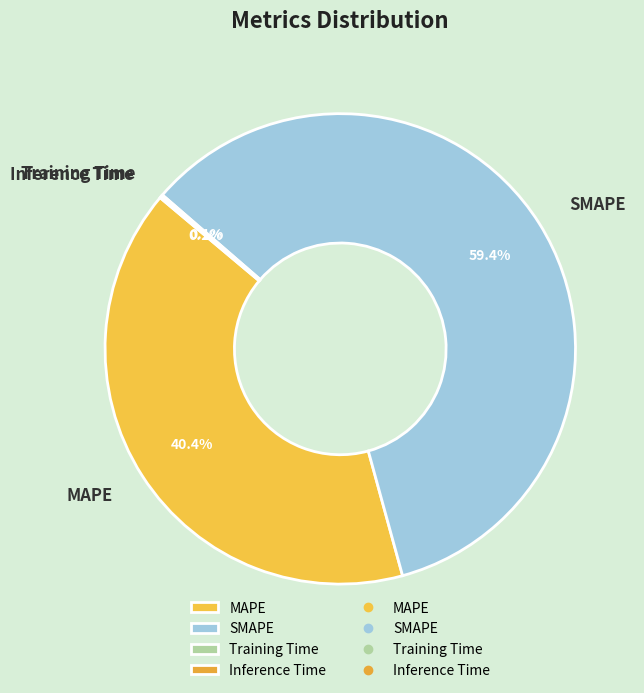

Is it true that MAPE is 30% of the pie?

False